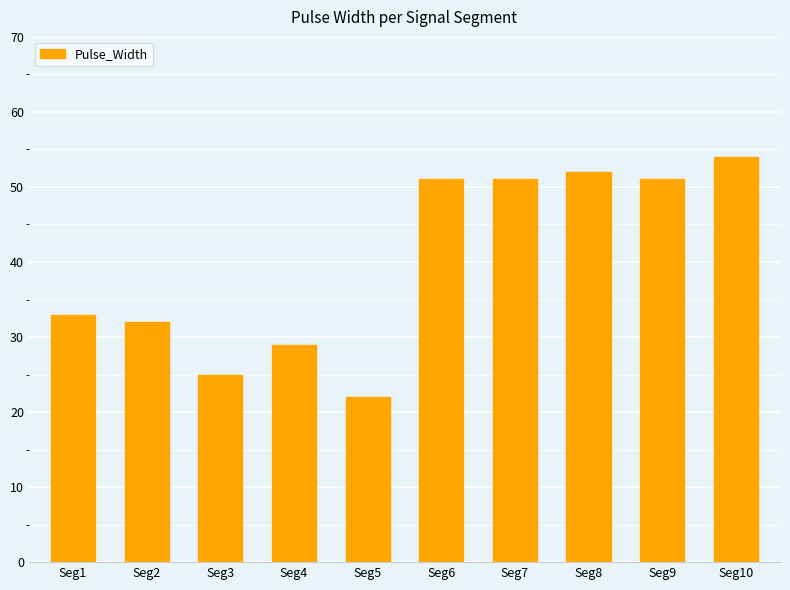

Which label corresponds to the largest value in the chart?

Seg10